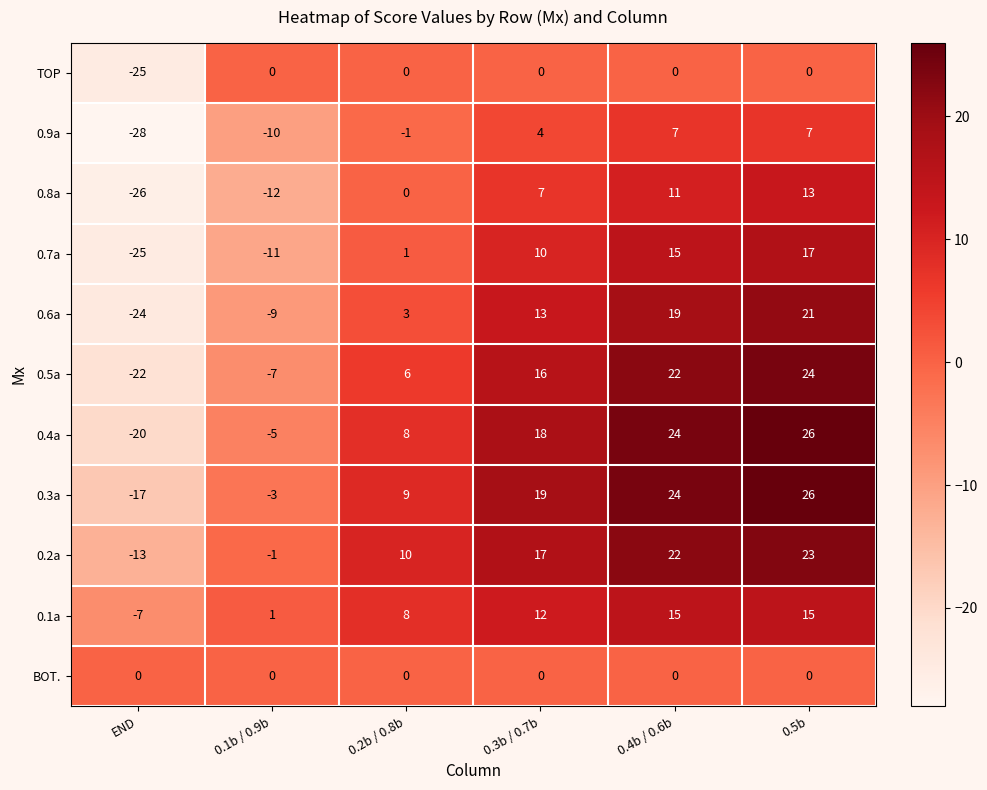

Where is 0.9a nearest to the value -10?

0.1b / 0.9b